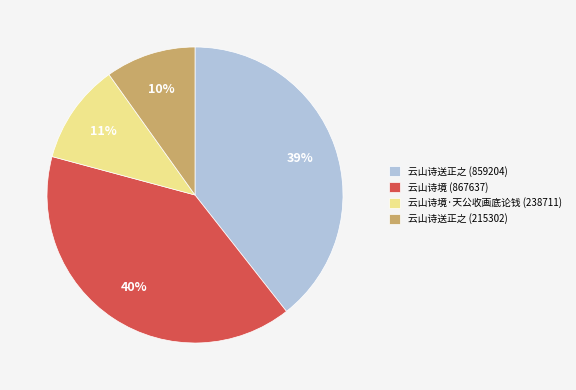

The 云山诗送正之 (859204) slice represents 39% of the pie. True or false?

True